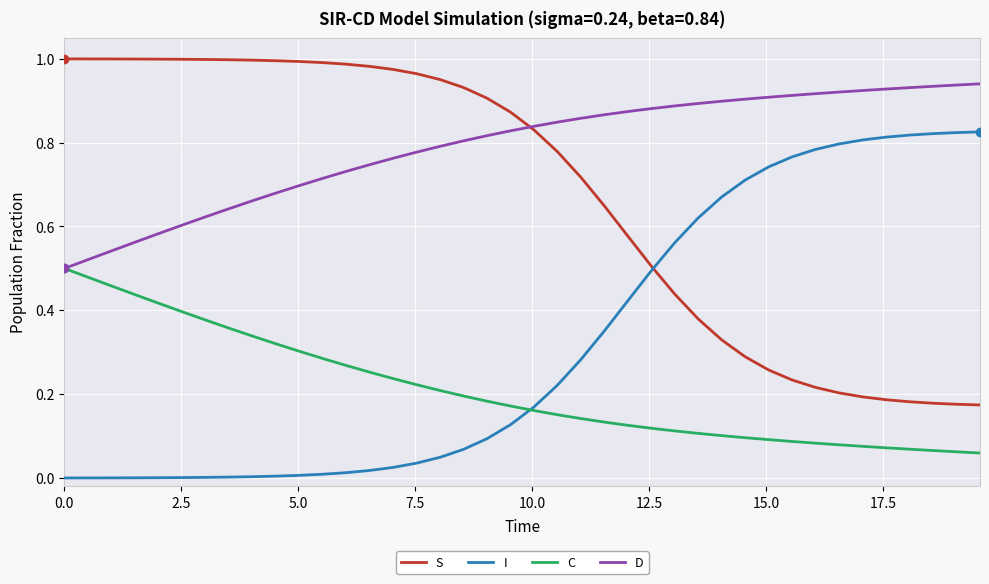

Rank the series by their average value, from highest to lowest.

D, S, I, C